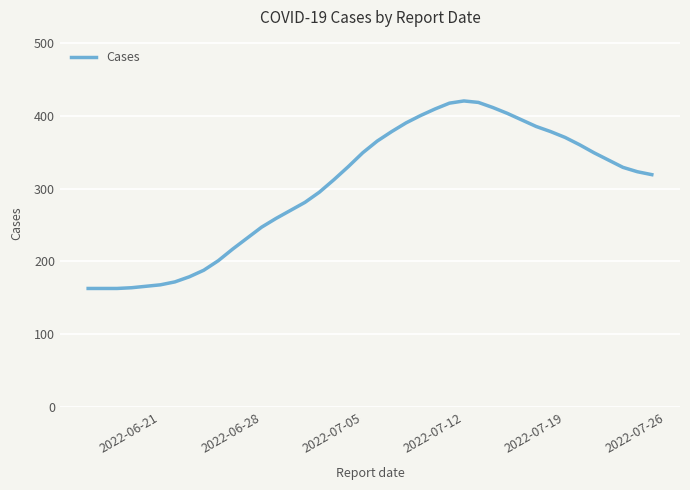

What is the greatest value displayed?

420